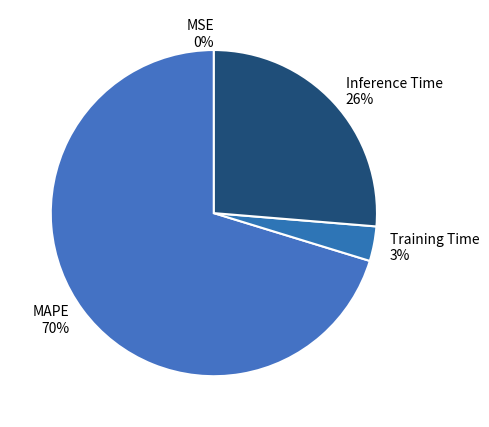

Approximately how many times larger is the value at MAPE compared to Inference Time?

2.7